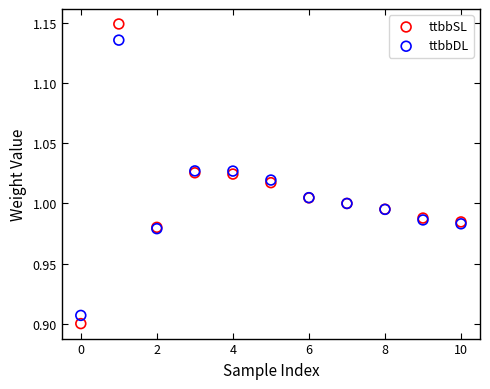

Which series has the largest Y range (max minus min)?

ttbbSL